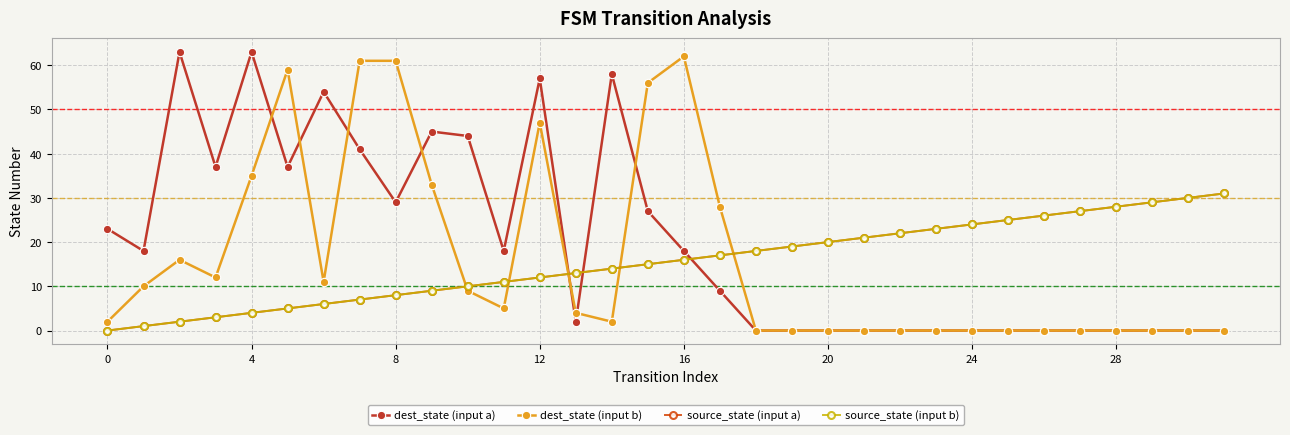

Does the chart have visible grid lines?

Yes